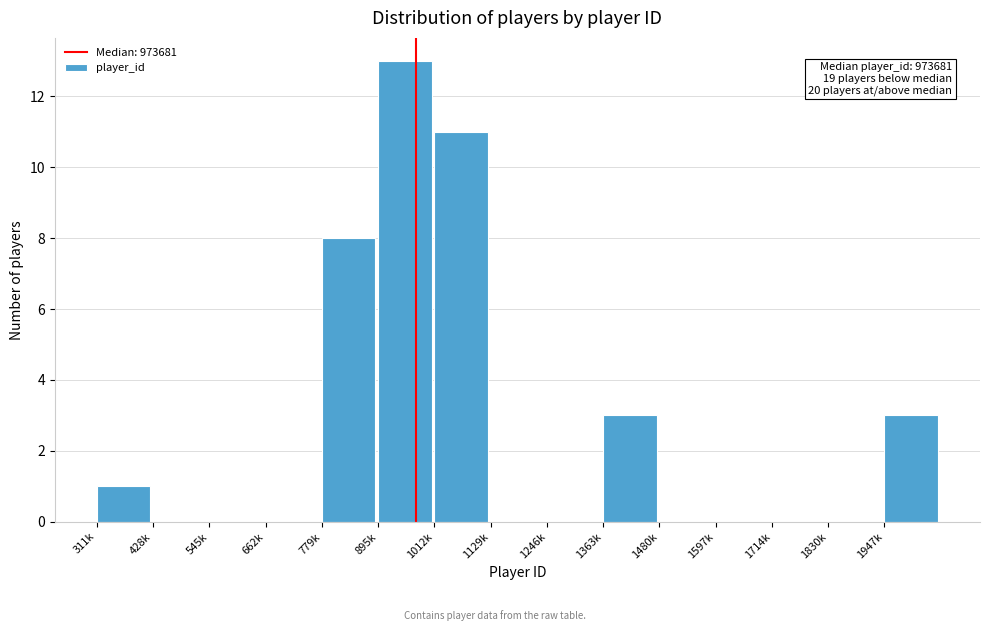

Reading left to right, extract all data points from this chart.

311k=1	428k=0	545k=0	662k=0	779k=8	895k=13	1012k=11	1129k=0	1246k=0	1363k=3	1480k=0	1597k=0	1714k=0	1830k=0	1947k=3